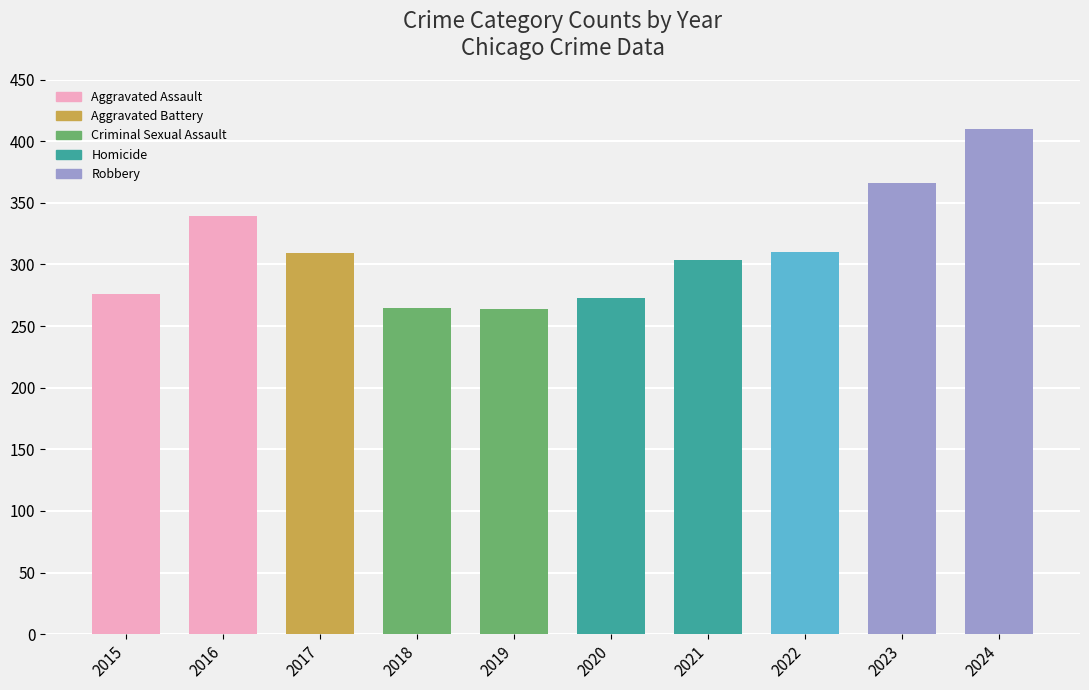

How many series are shown in this chart?

1